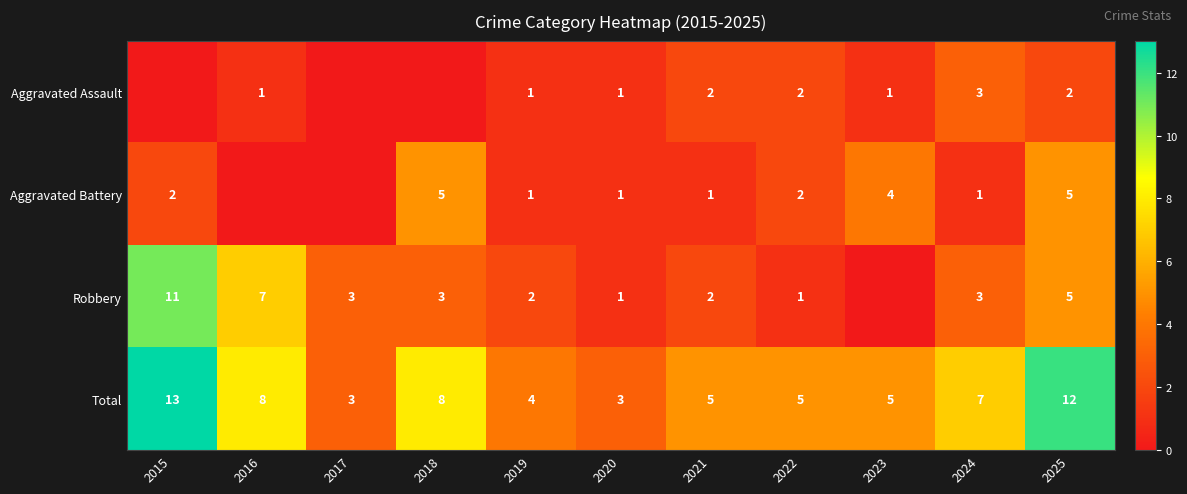

What is the sum of the Aggravated Battery values at 2018 and 2019?

6